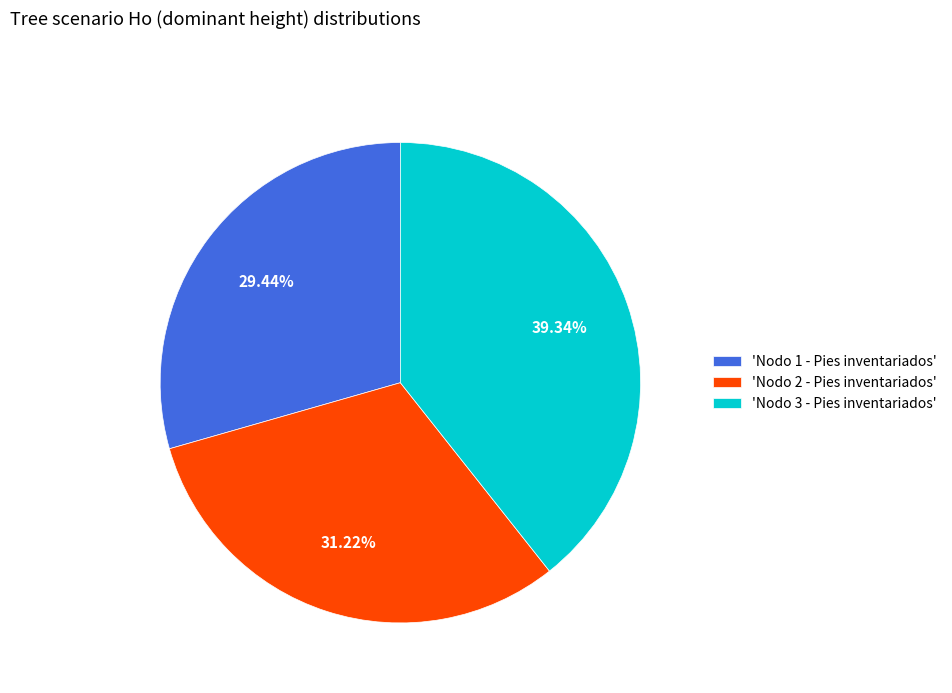

Which has a higher value, 'Nodo 2 - Pies inventariados' or 'Nodo 3 - Pies inventariados'?

'Nodo 3 - Pies inventariados'